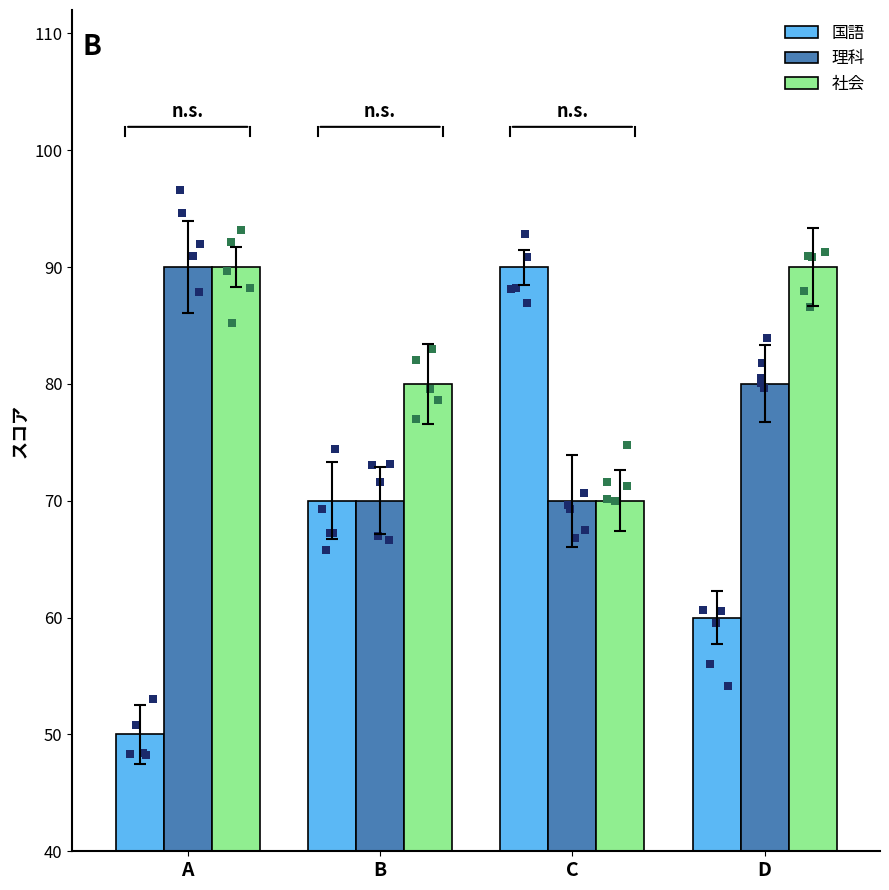

Which series reaches the maximum Y coordinate?

国語